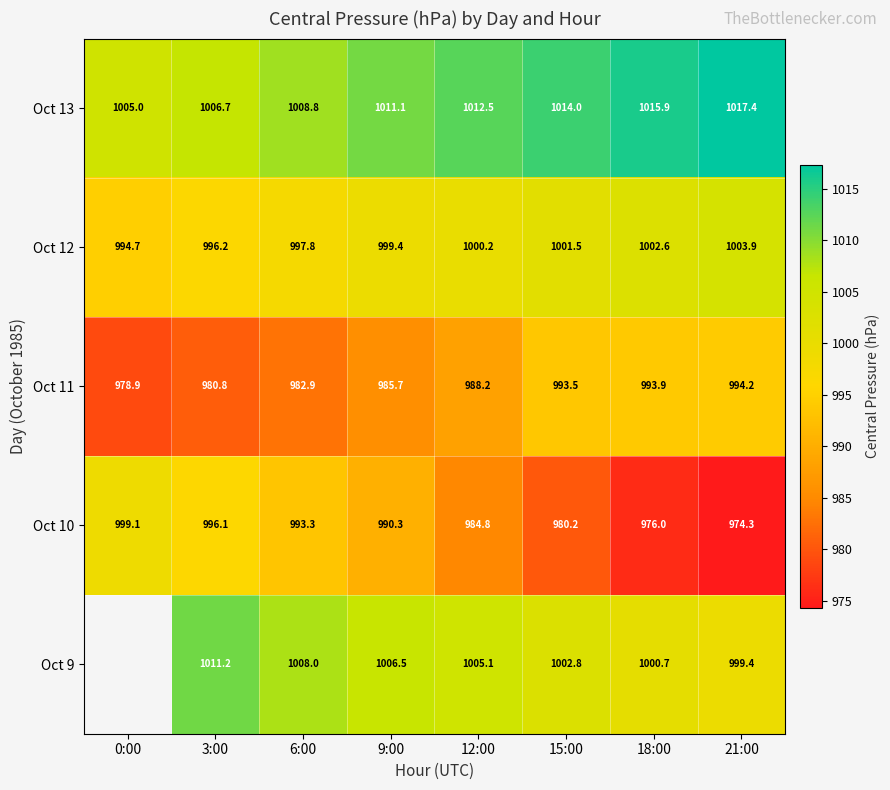

Is the value of Oct 13 at 15:00 greater than the value of Oct 10 at 6:00?

Yes